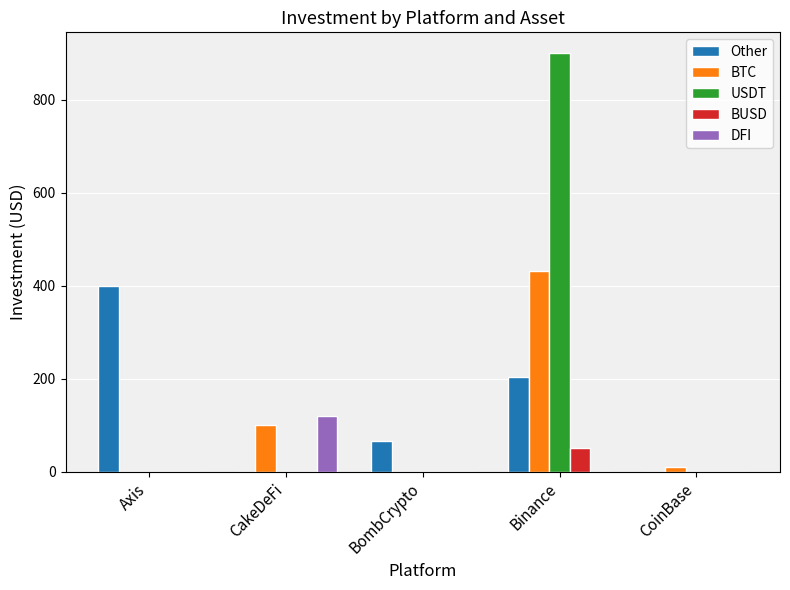

How many groups of bars are there?

5